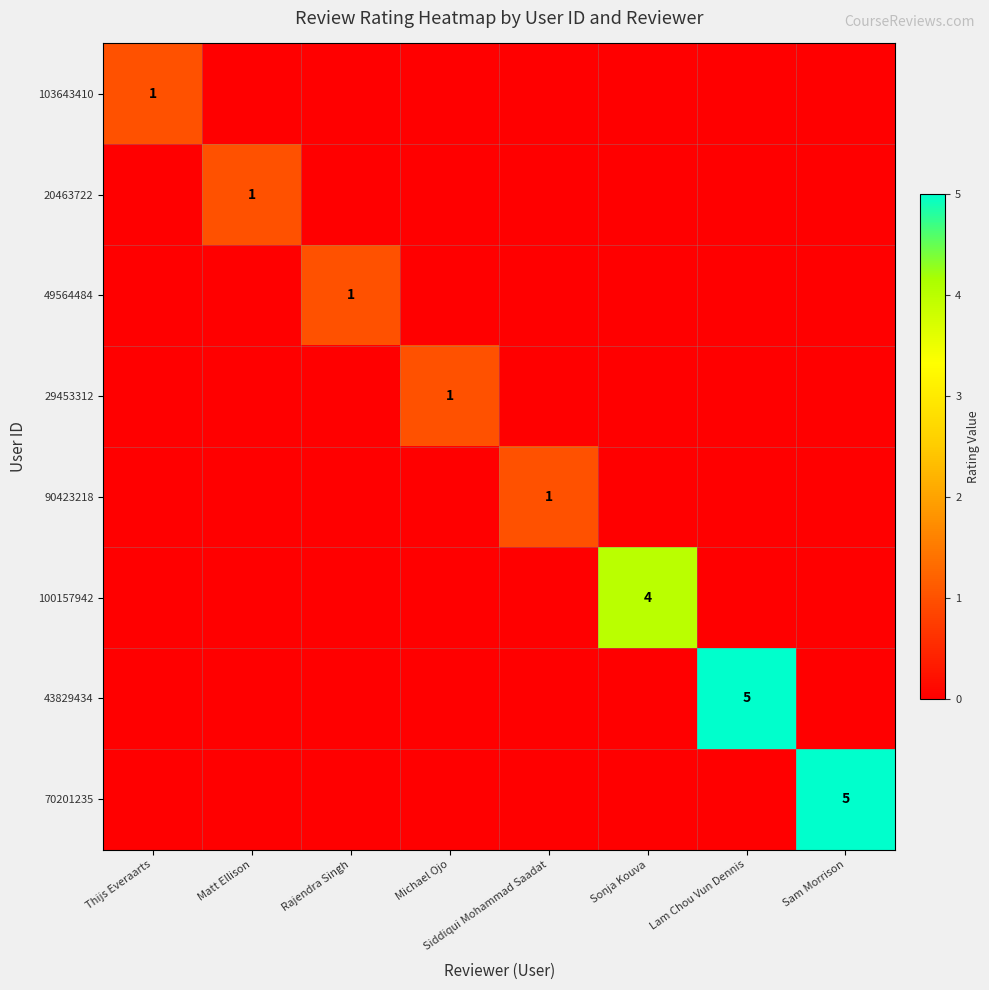

Is the value of 103643410 at Rajendra Singh greater than the value of 29453312 at Matt Ellison?

No